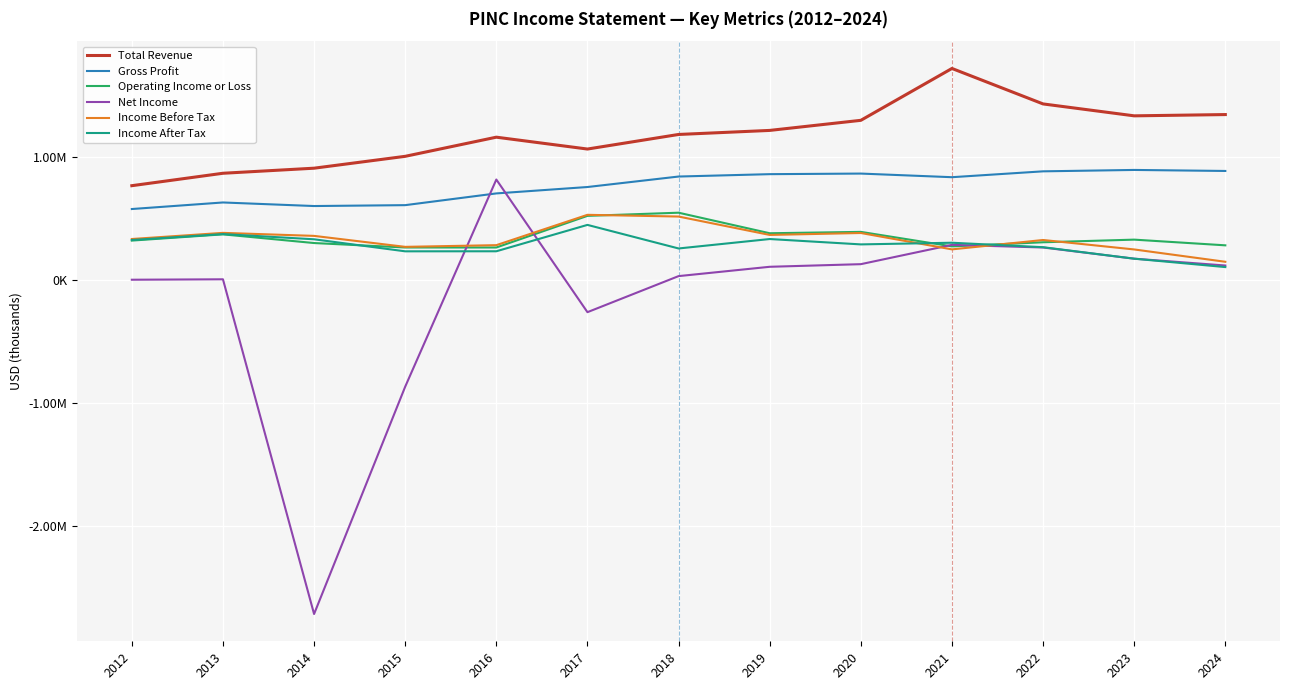

Is this an area chart (filled region under the line)?

No